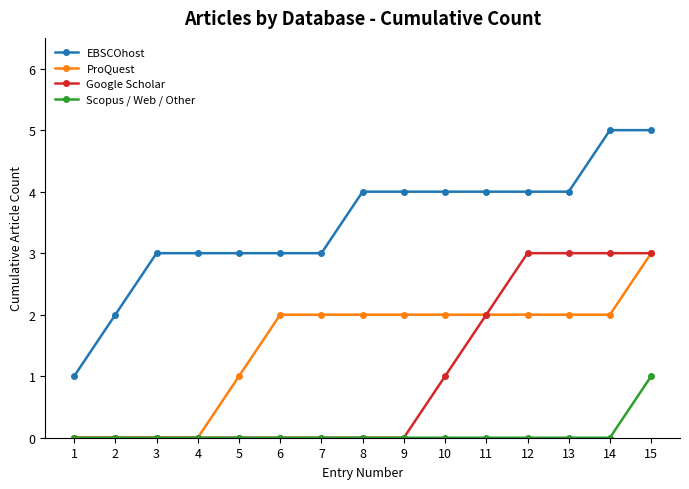

How many distinct data groups are displayed?

4